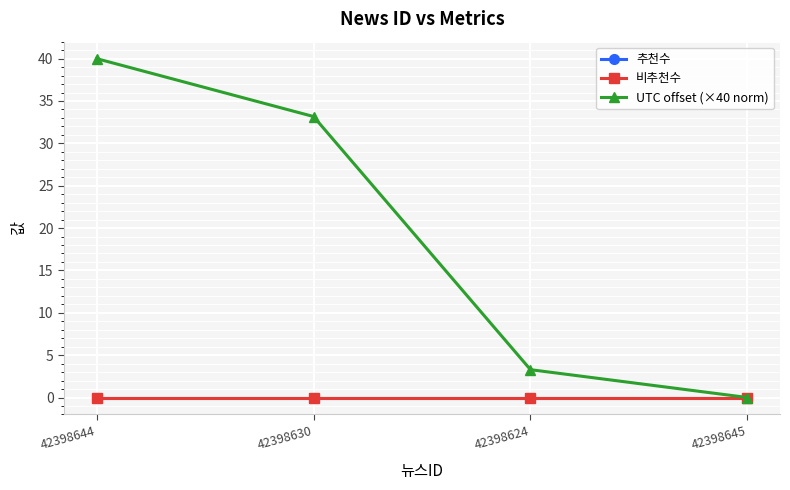

Is this an area chart (filled region under the line)?

No